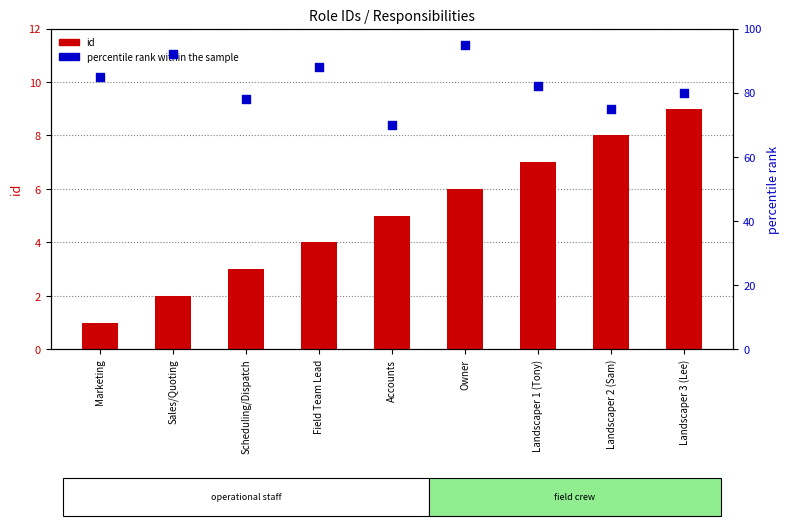

Which series has the largest Y range (max minus min)?

percentile rank within the sample